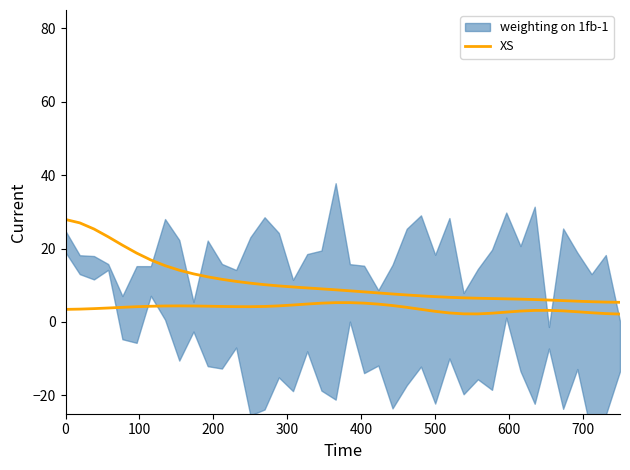

Is it true that the value at 17 is 16.7?

False